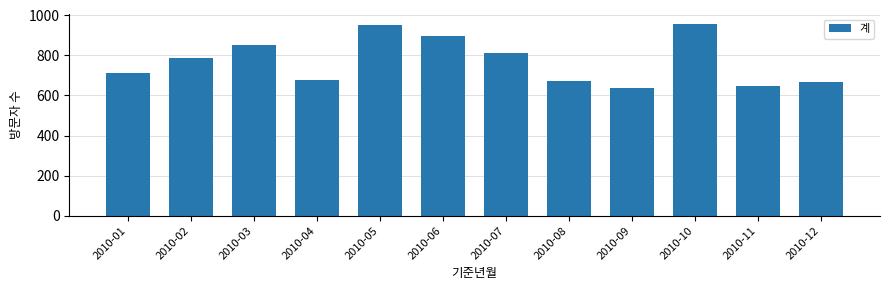

How many bars are there in total?

12